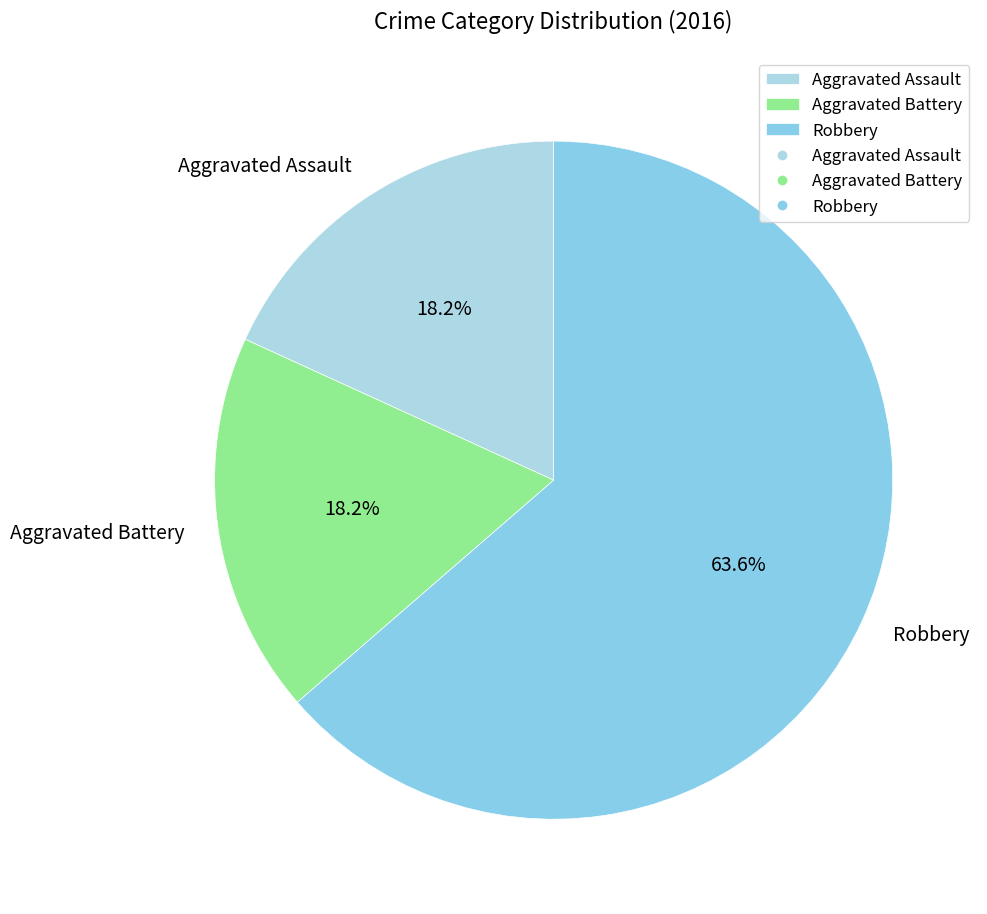

Between Robbery and Aggravated Assault, which is larger?

Robbery